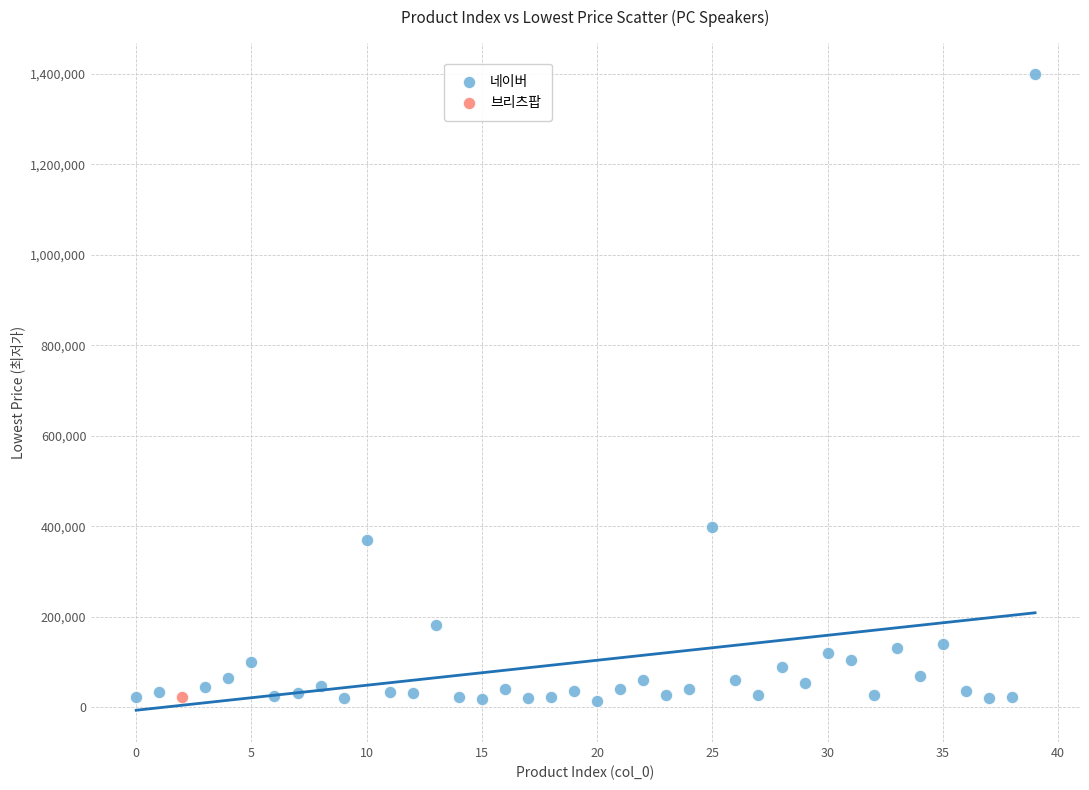

What are all the series names shown in the legend?

네이버, 브리츠팝